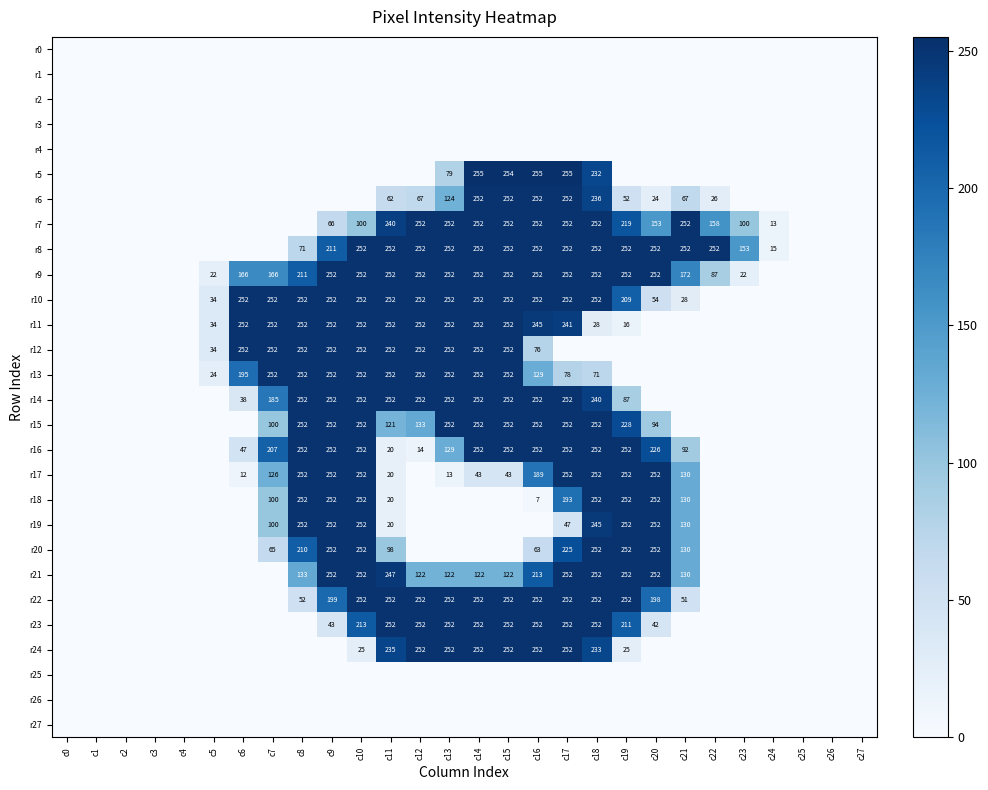

At how many categories does at least one series exceed 164?

17